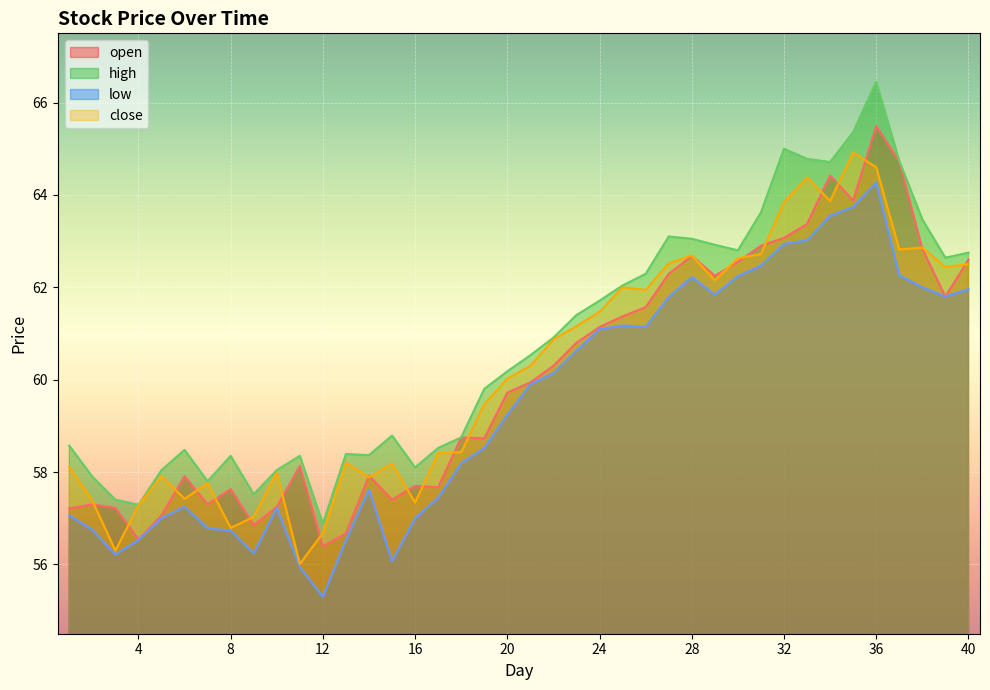

How many values in the low series exceed 59?

21